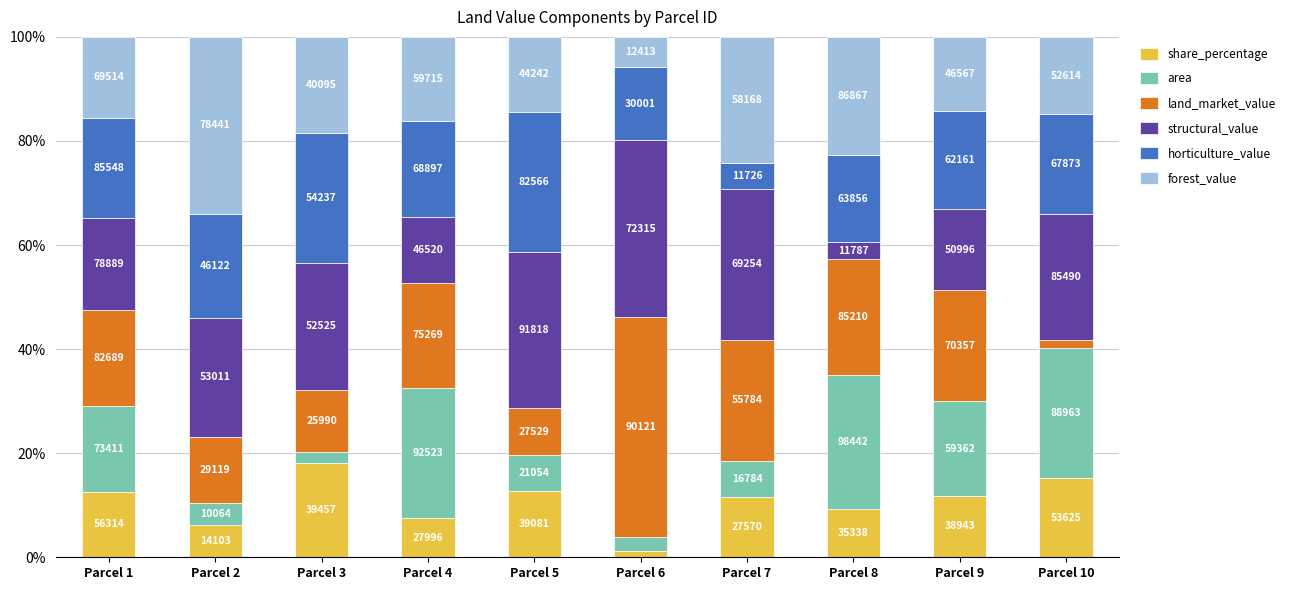

Are the bars horizontal?

No